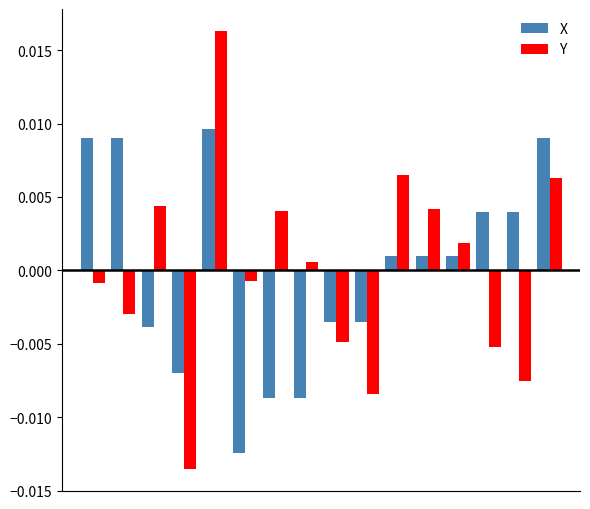

Rank the series by their maximum value, from highest to lowest.

Y, X